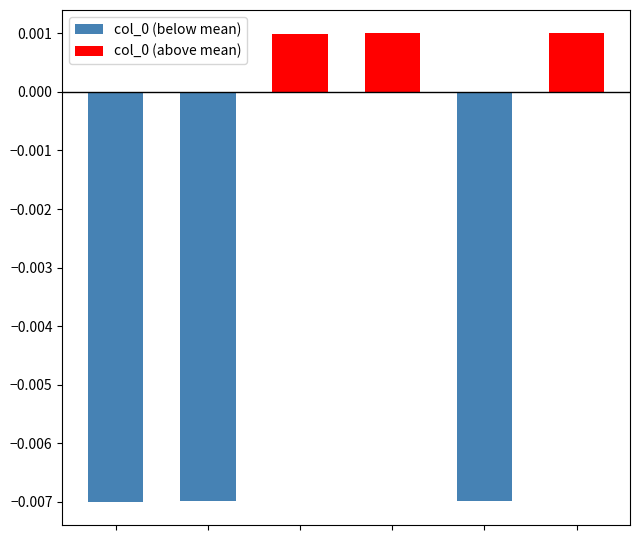

How many bars are there in total?

12